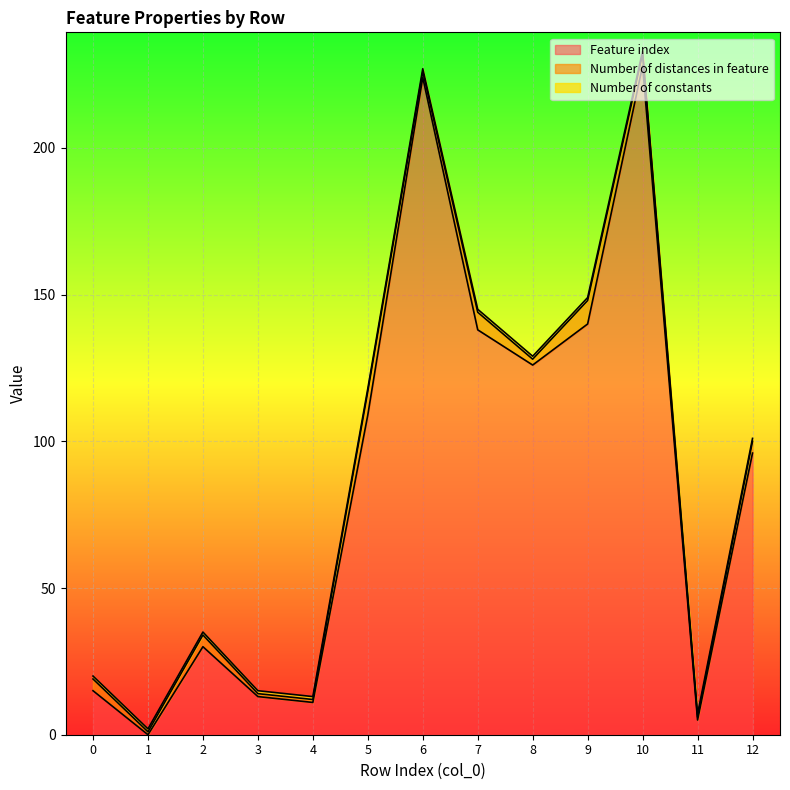

Which category has the lowest value across all series?

1